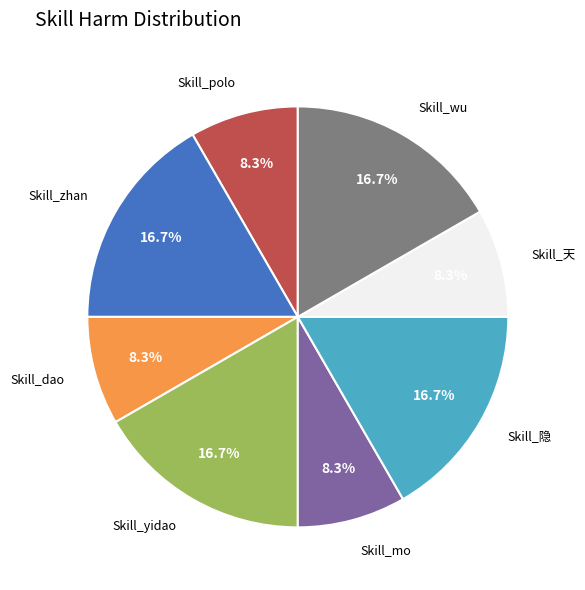

Does Skill_天 represent more than half of the total?

No